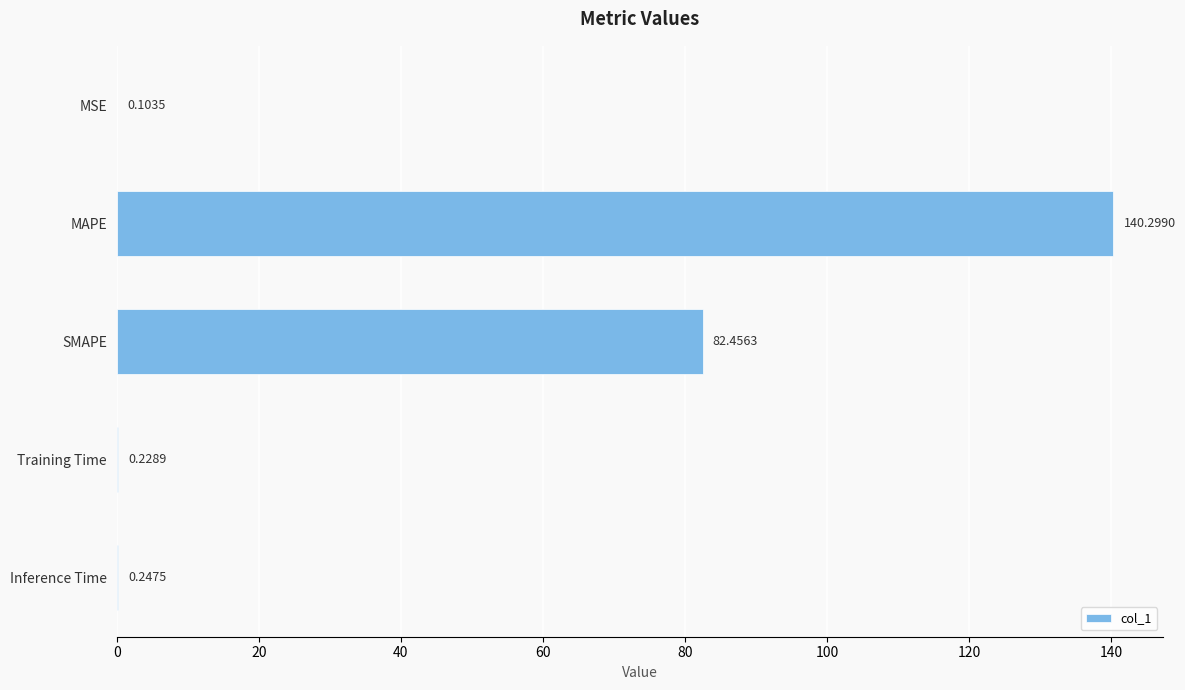

Does the chart contain stacked bars?

No